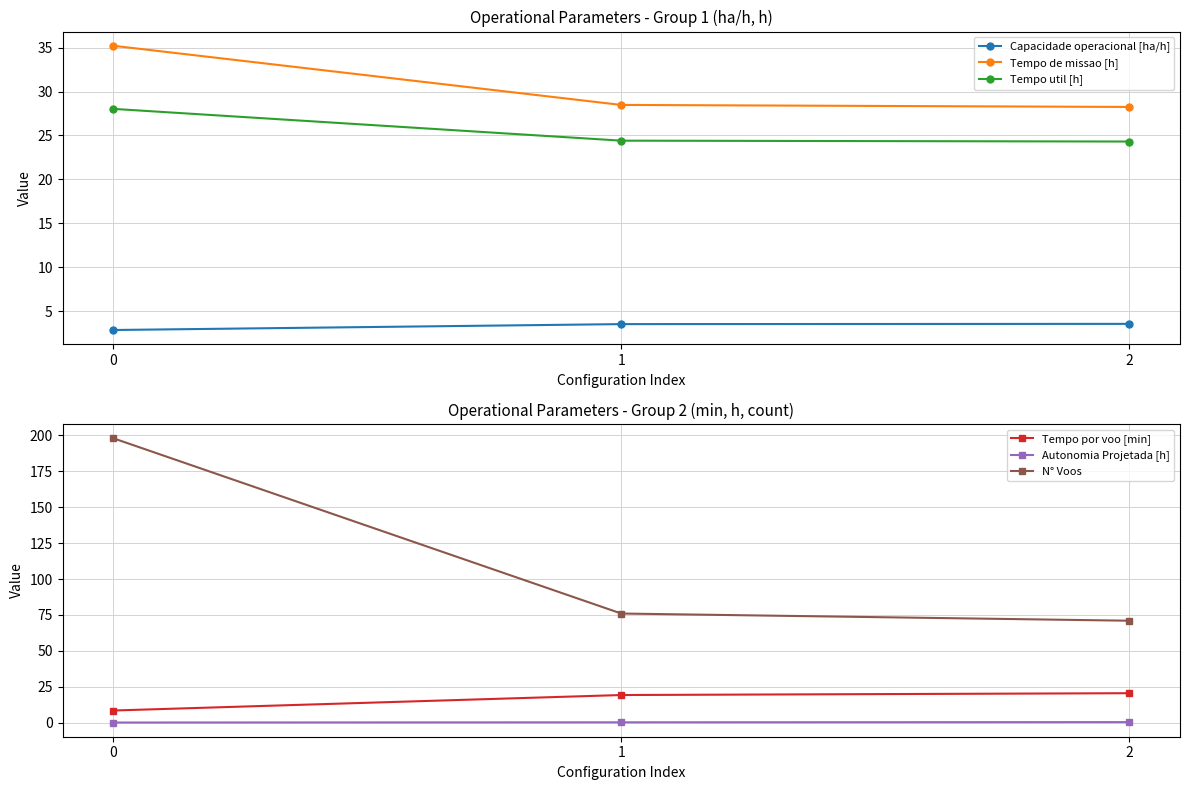

Which series changed the most between 0 and 1?

N° Voos